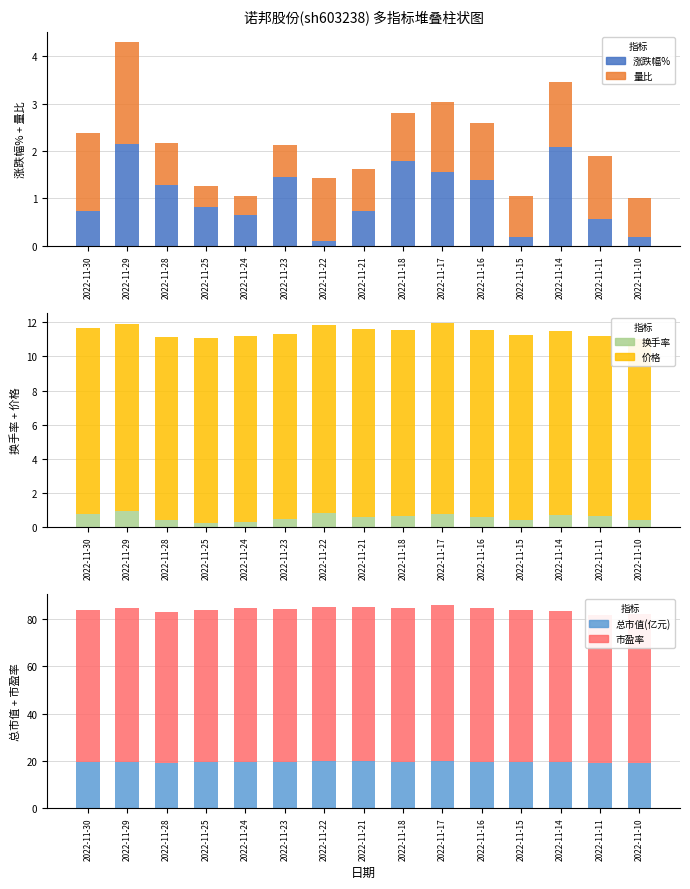

Which series changed the most between 2022-11-25 and 2022-11-18?

涨跌幅%